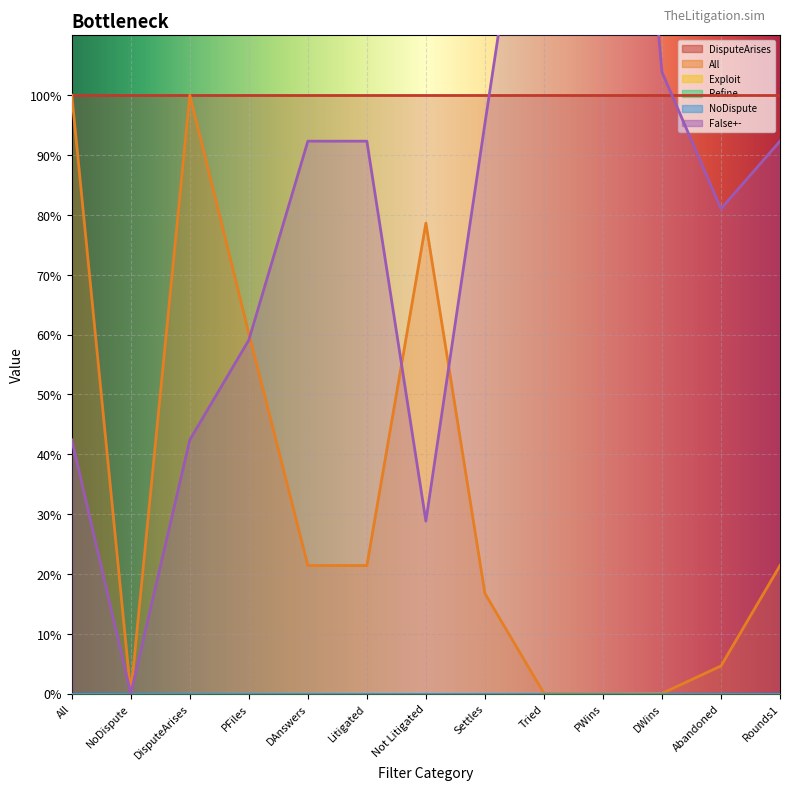

The Refine series shows 0.0 at DAnswers. True or false?

False